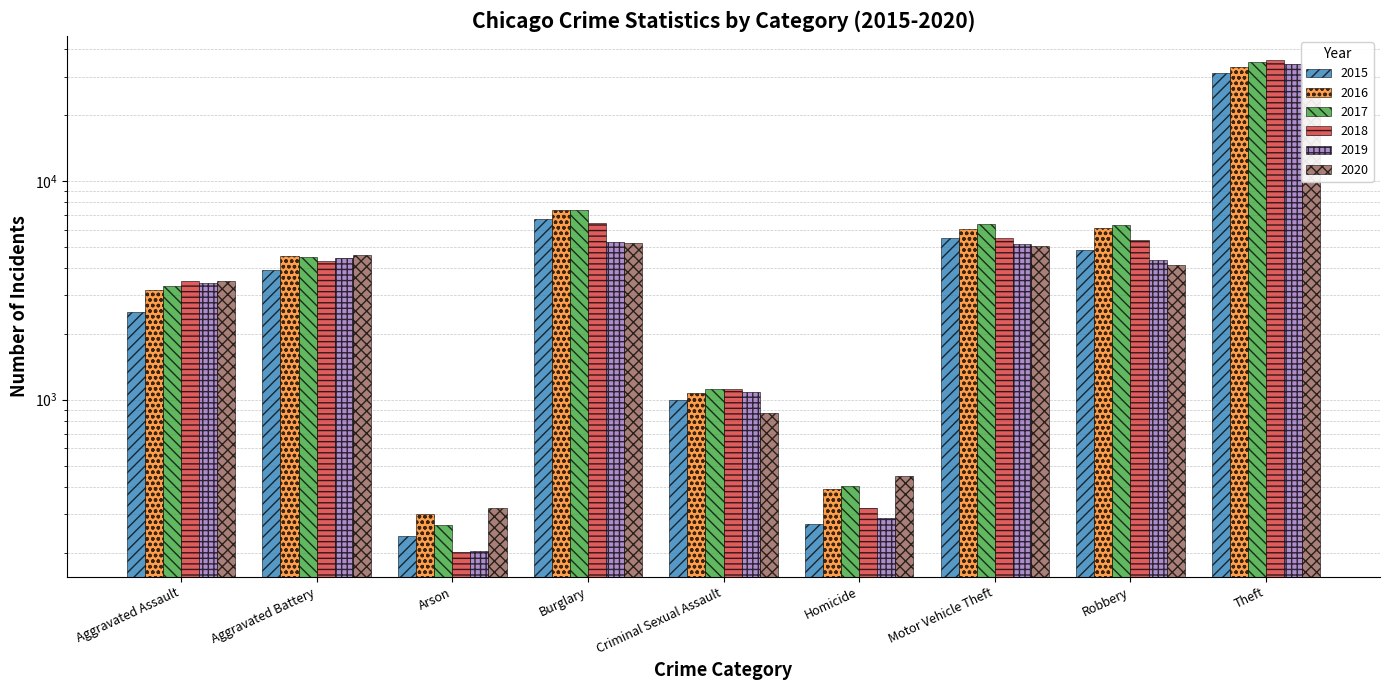

What is the sum of all 2015 values?

56075